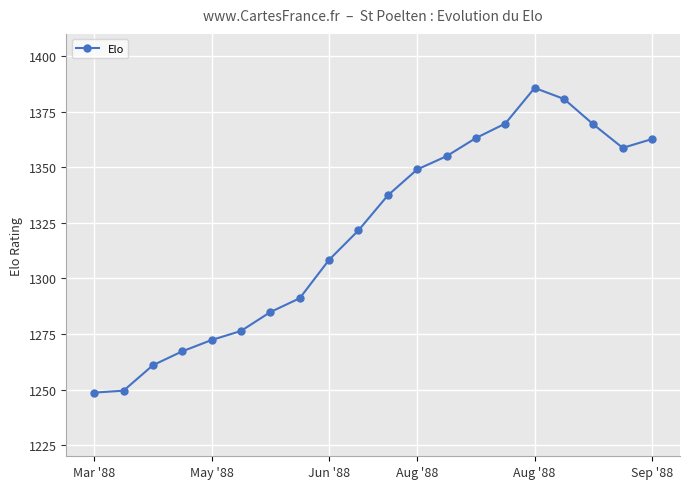

What is the maximum value shown in the chart?

1385.7